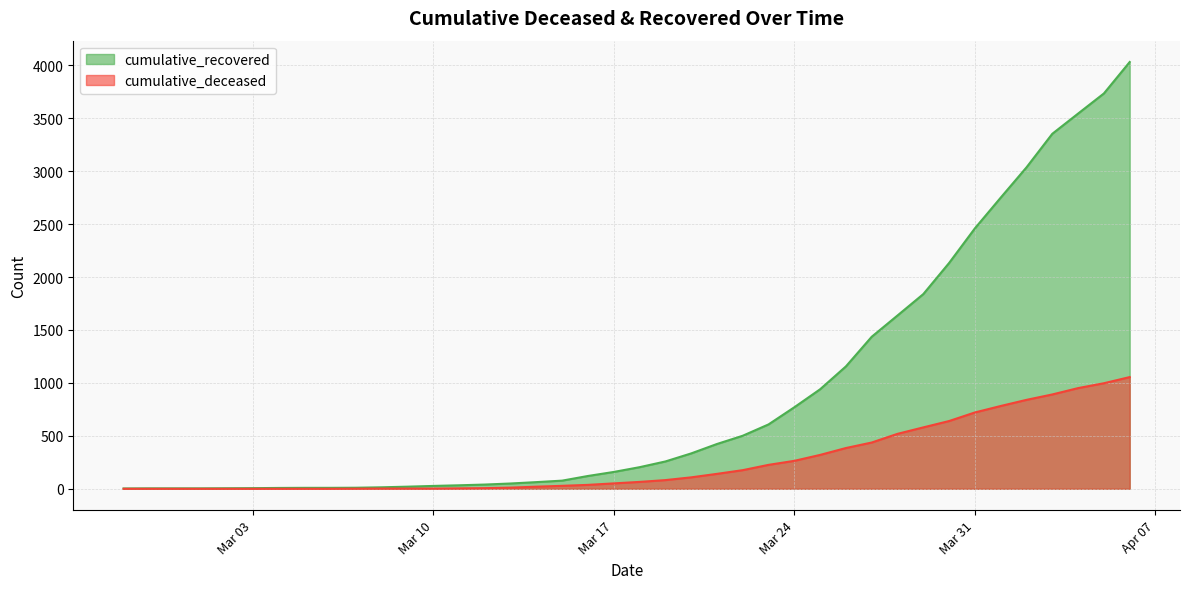

True or false: cumulative_deceased and cumulative_recovered cross at least once.

False